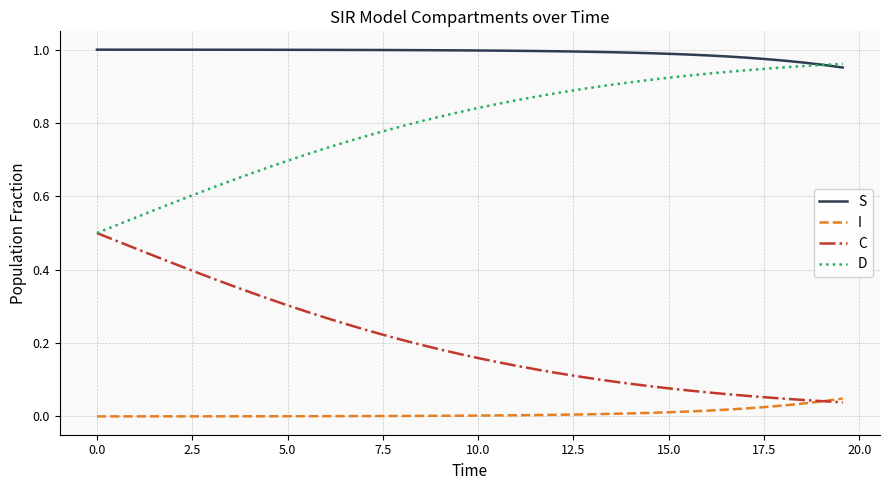

Rank the series by their average value, from highest to lowest.

S, D, C, I